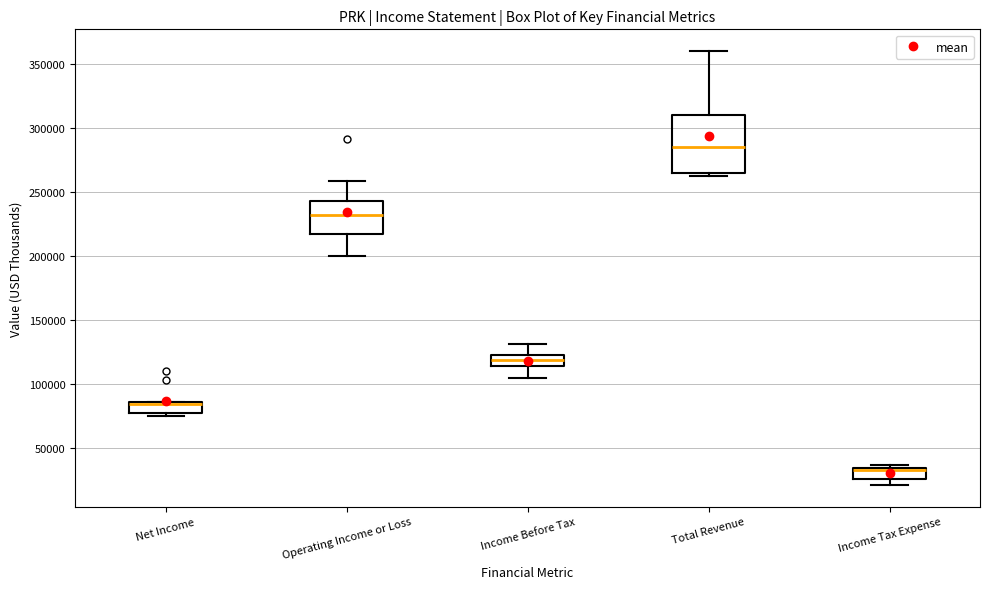

Comparing the boxes themselves (not the whiskers), which one is the tallest?

Total Revenue